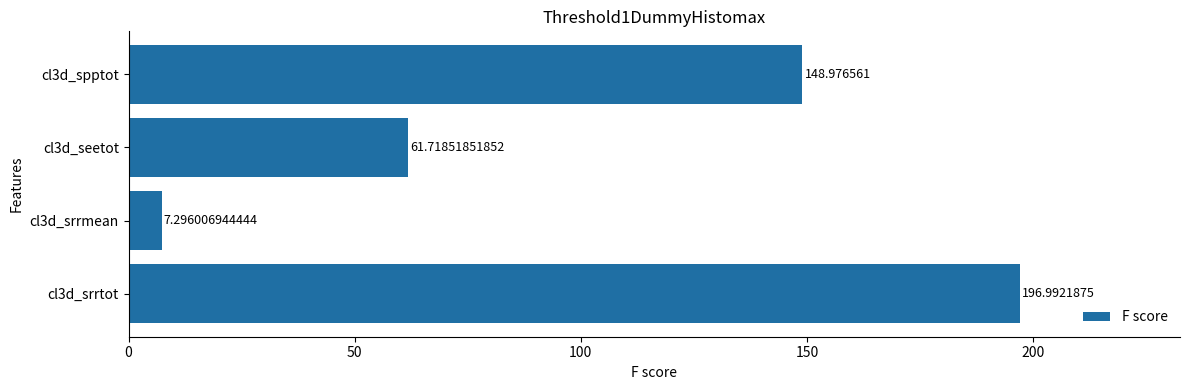

Does the chart contain any negative values?

No